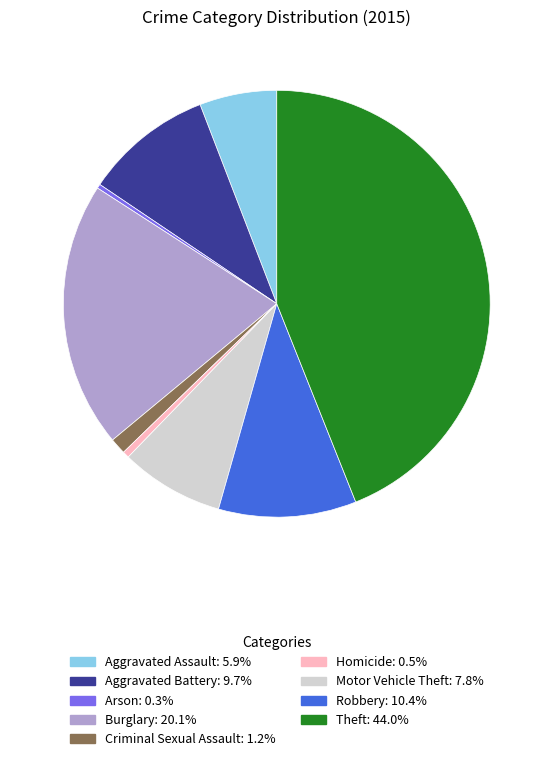

How many segments does this pie chart have?

9